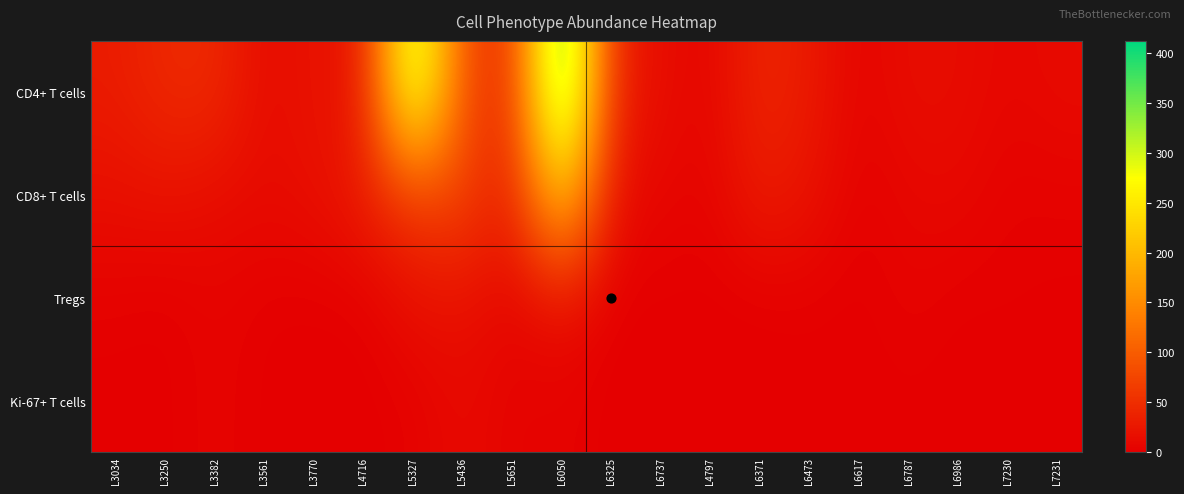

Which series has the largest total across all categories?

CD4+ T cells